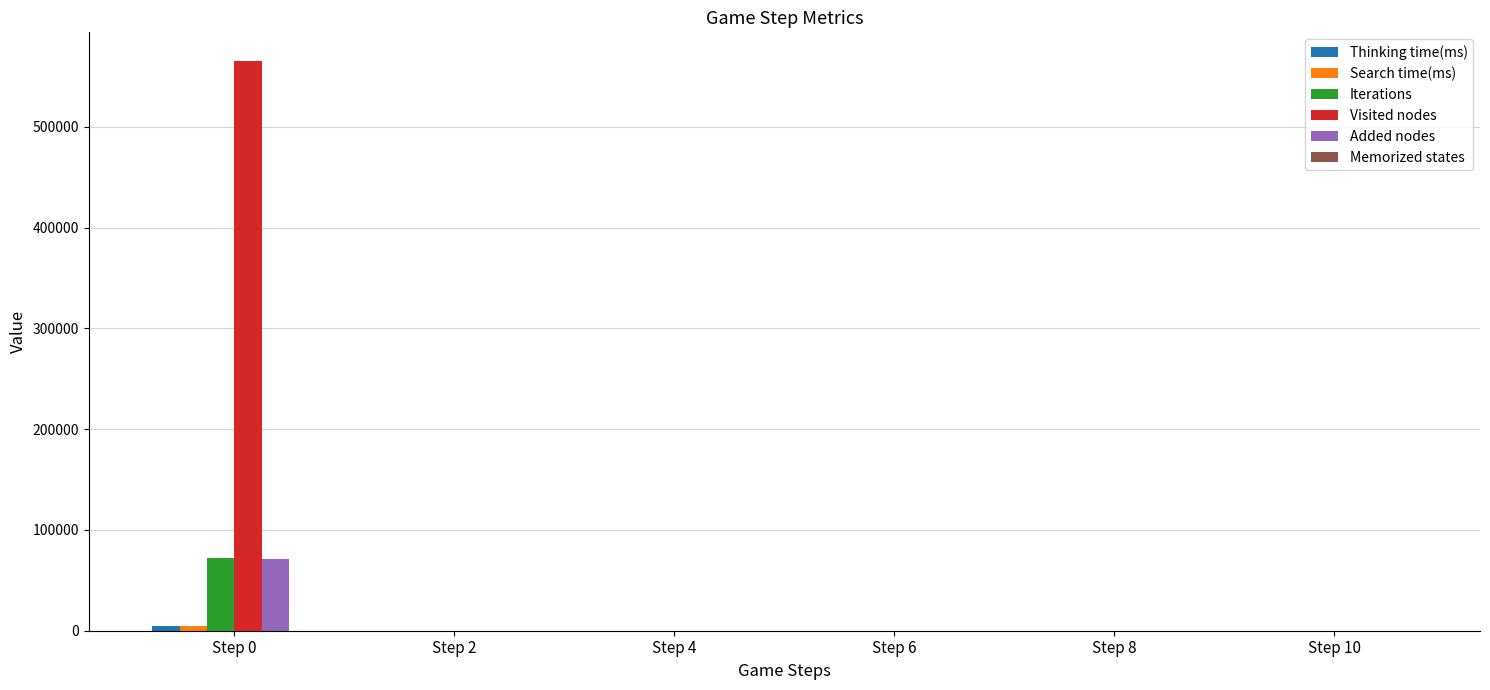

What is the maximum value shown in the chart?

565553